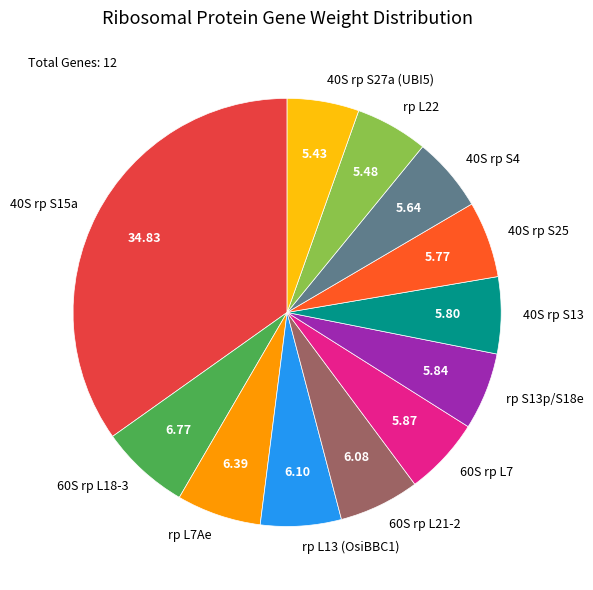

Combined, do 60S rp L18-3 and rp L7Ae account for over 50%?

No